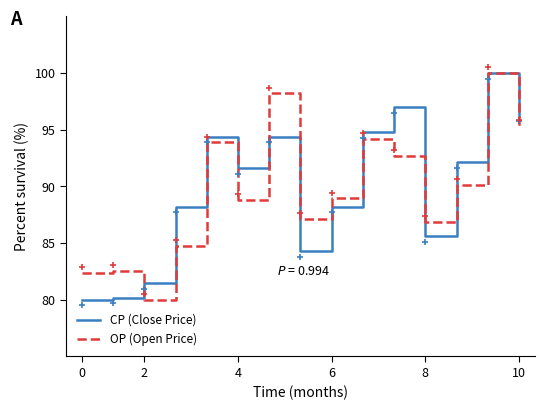

What is the minimum value shown in the chart?

80.0